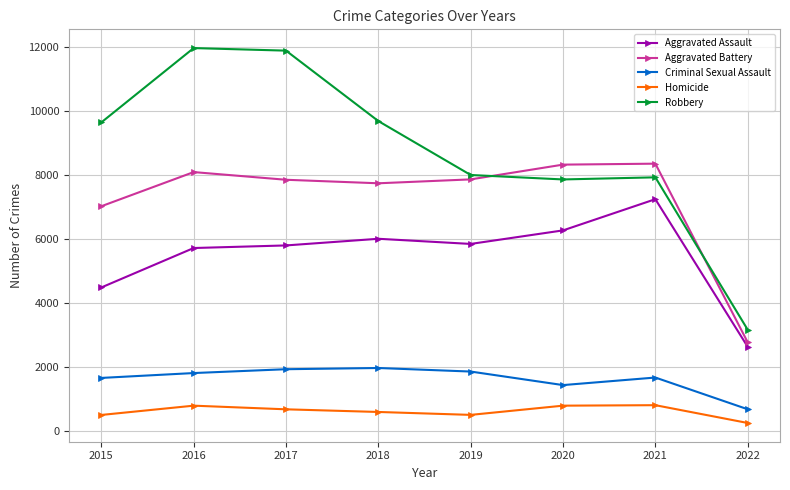

What is the sum of all Aggravated Battery values?

57973